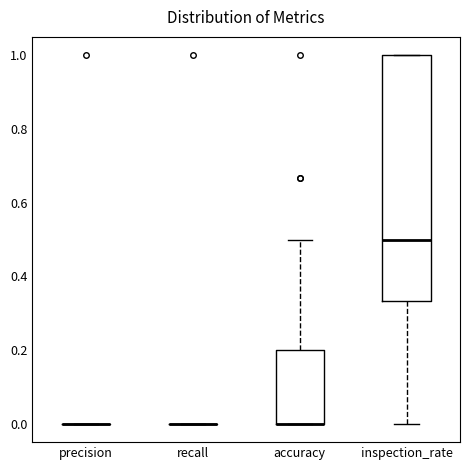

Reading left to right, transcribe this box plot: for each box, give where its median line is, the range the box spans, and where its two whiskers end, as read against the y-axis. The values are not printed on the chart, so give them approximately, as read against the axis.

precision: box collapsed to a line at 0.00, whiskers 0.00 to 0.00
recall: box collapsed to a line at 0.00, whiskers 0.00 to 0.00
accuracy: median 0.00 (drawn on the box's lower edge), box 0.00 to 0.20, whiskers 0.00 to 0.50
inspection_rate: median 0.50, box 0.34 to 1.00, whiskers 0.00 to 1.00